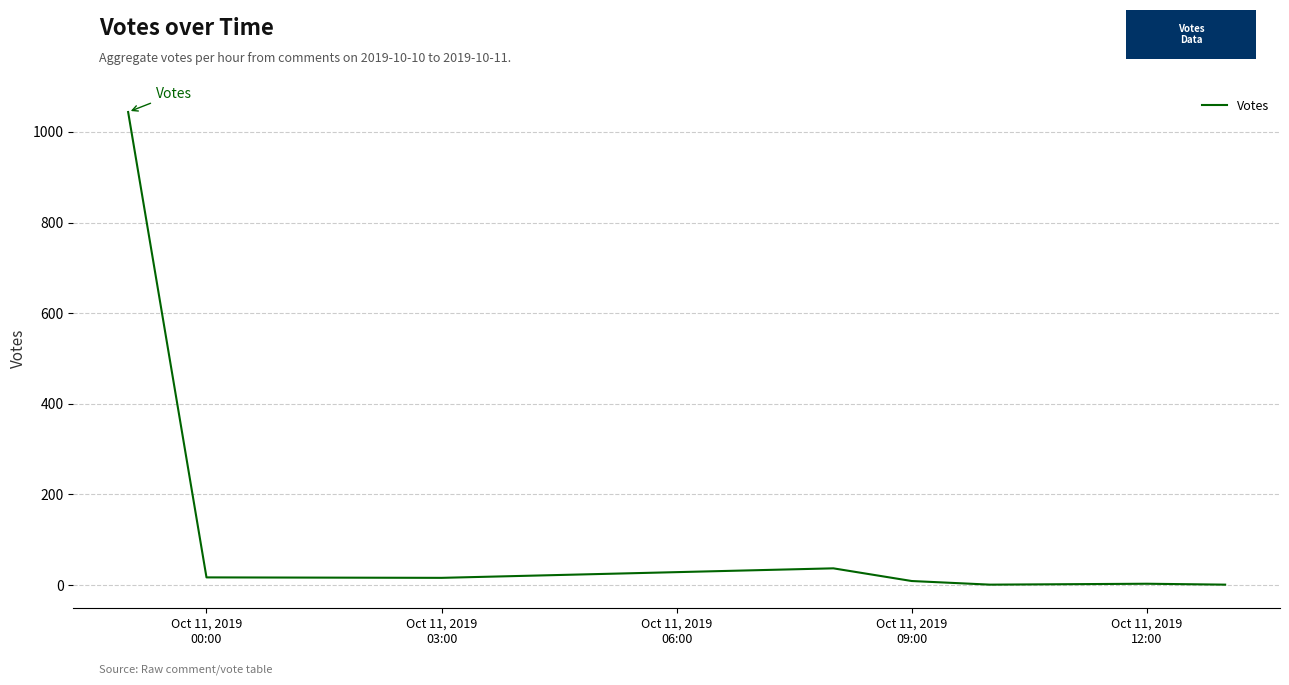

What is the greatest value displayed?

1044